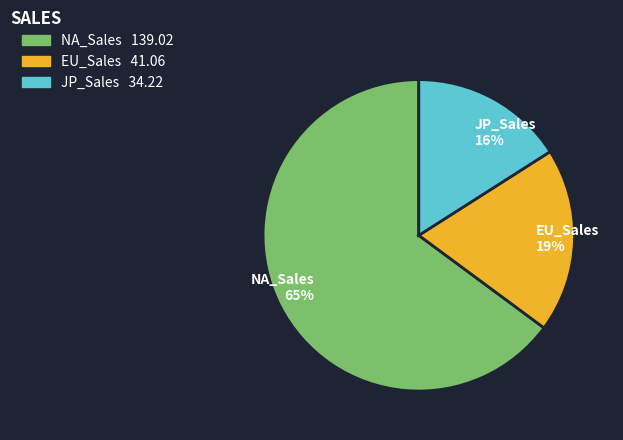

Count the number of slices in the pie.

3